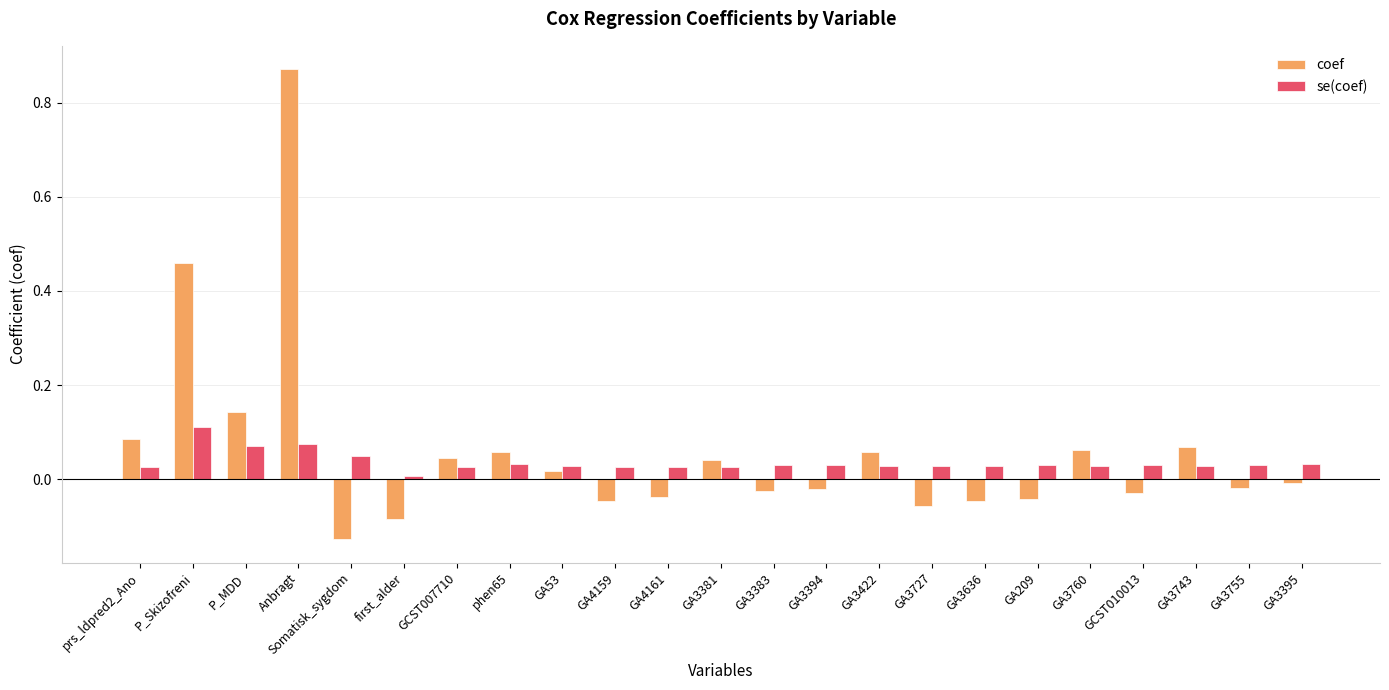

Rank the series by their maximum value, from lowest to highest.

se(coef), coef